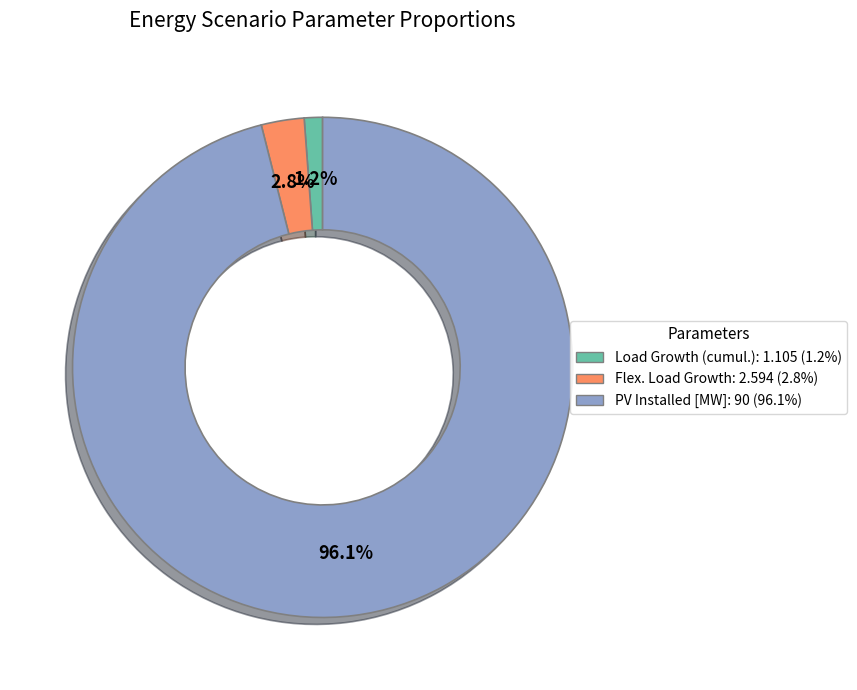

Rank the categories by value from highest to lowest.

PV Installed [MW]: 90 (96.1%), Flex. Load Growth: 2.594 (2.8%), Load Growth (cumul.): 1.105 (1.2%)